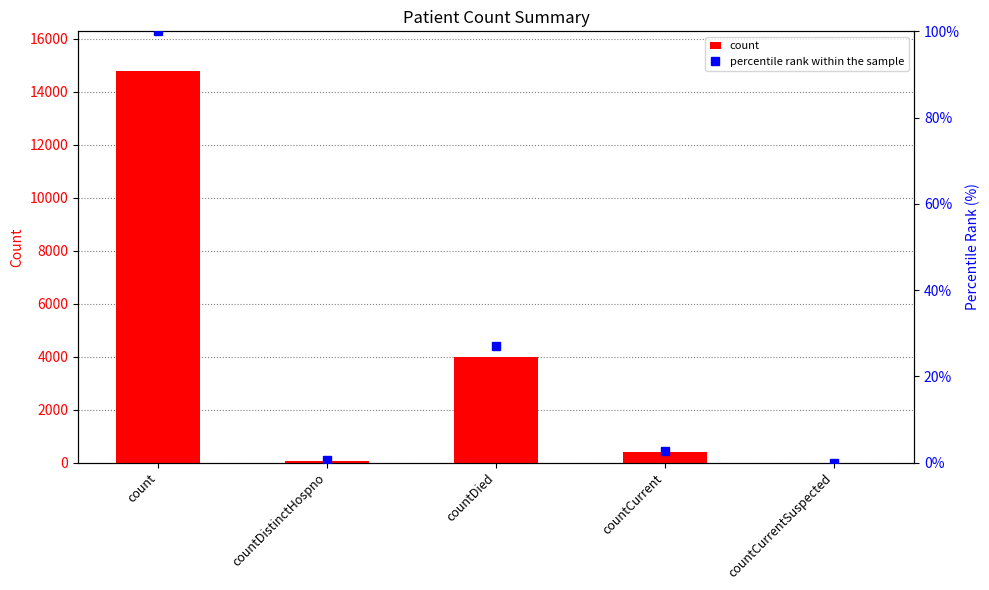

Is it true that count equals 75.0 at countDistinctHospno?

True